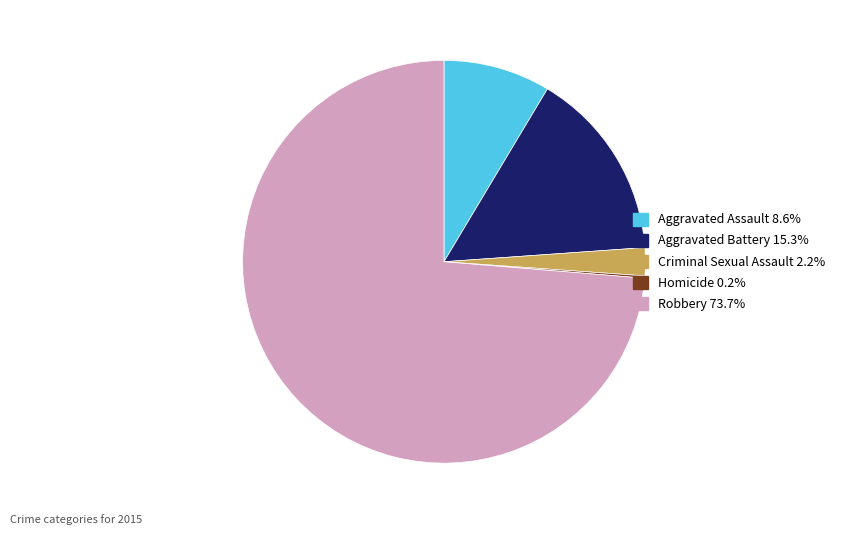

Is it true that Aggravated Battery is 7% of the pie?

False